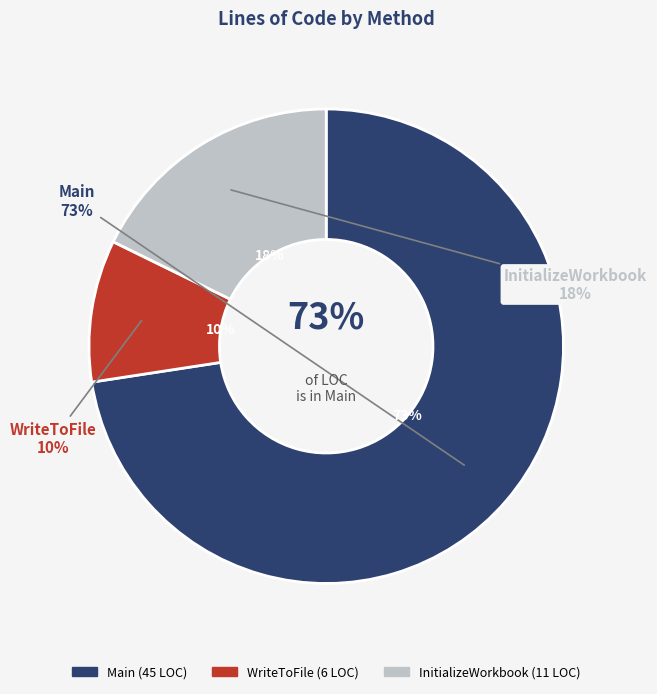

What percentage do Main and WriteToFile together represent?

82.3%